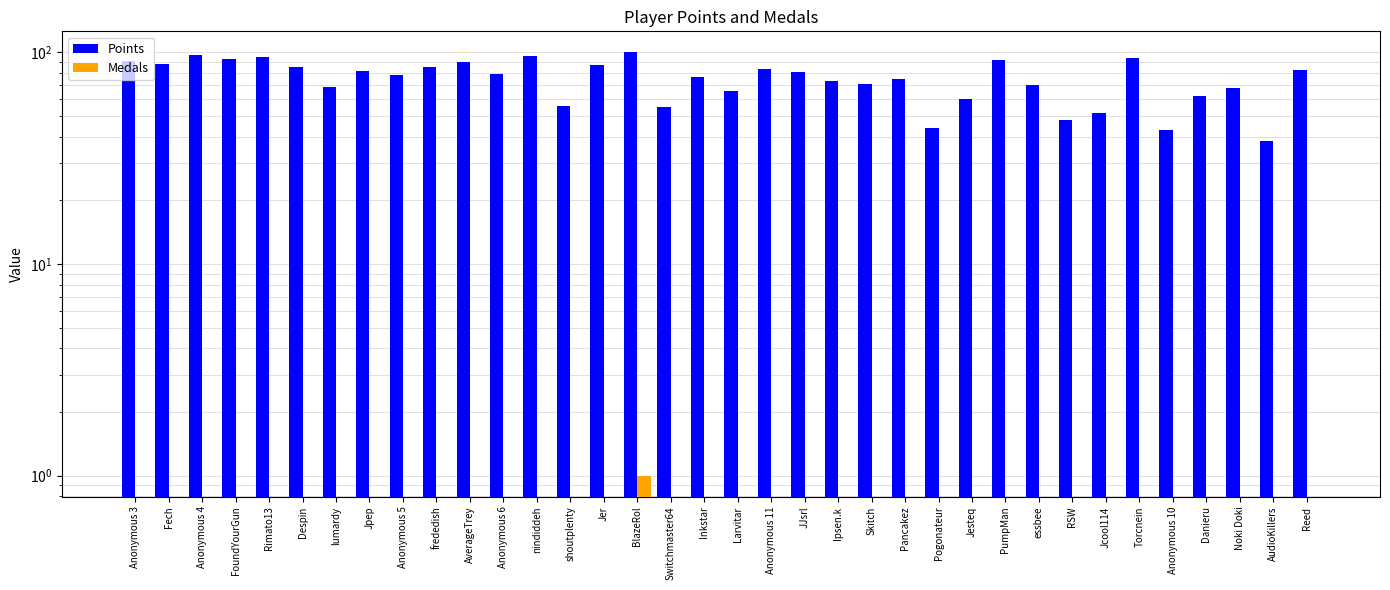

What is the difference between the highest and lowest values at Anonymous 10?

43